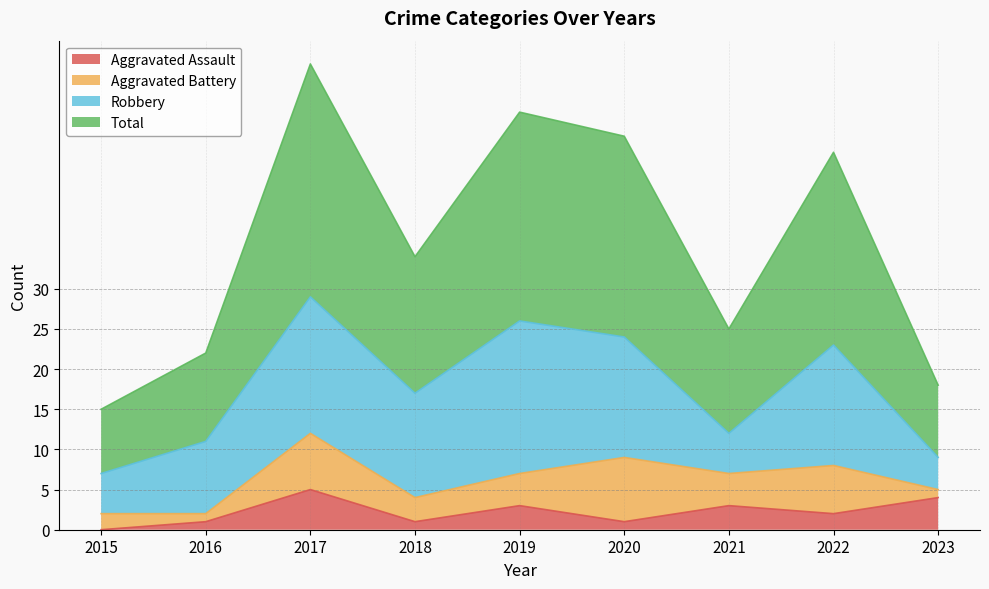

What is the maximum value for Aggravated Assault?

5